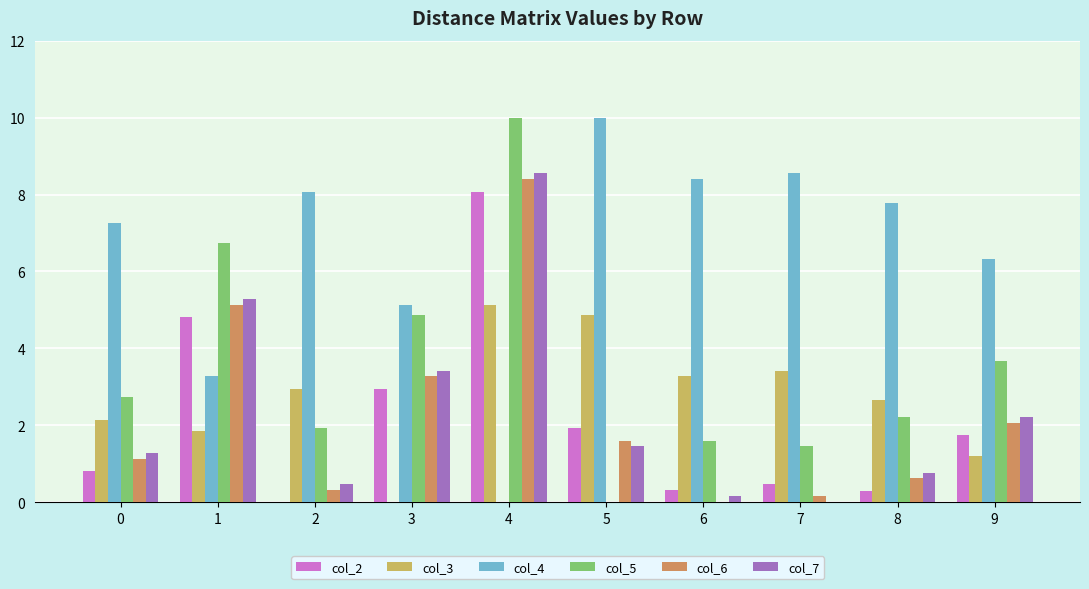

Is it true that col_7 equals 4.9 at 3?

False